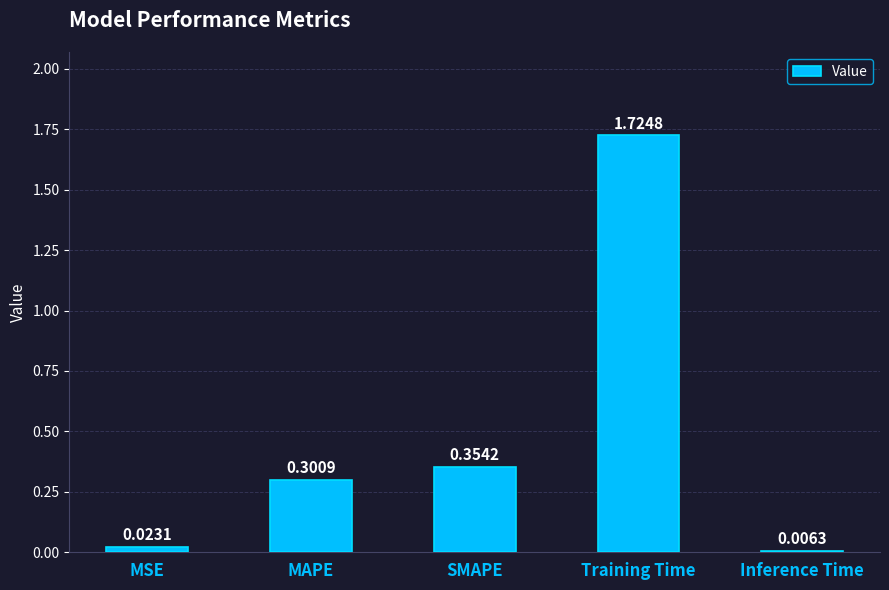

What is the label of the 4th bar from the right?

MAPE